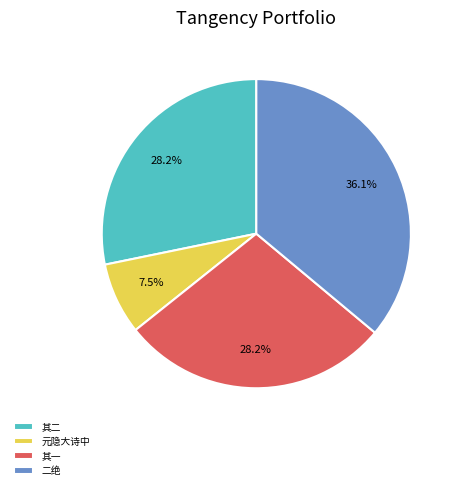

What percentage do 二绝 and 元隐大诗中 together represent?

43.6%